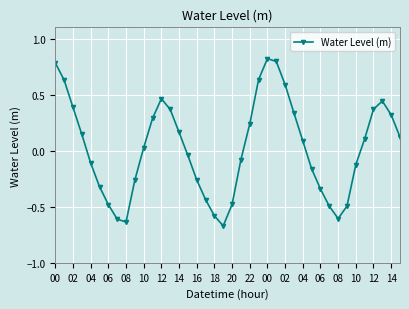

True or false: the data has more than 0 interior local peaks.

True